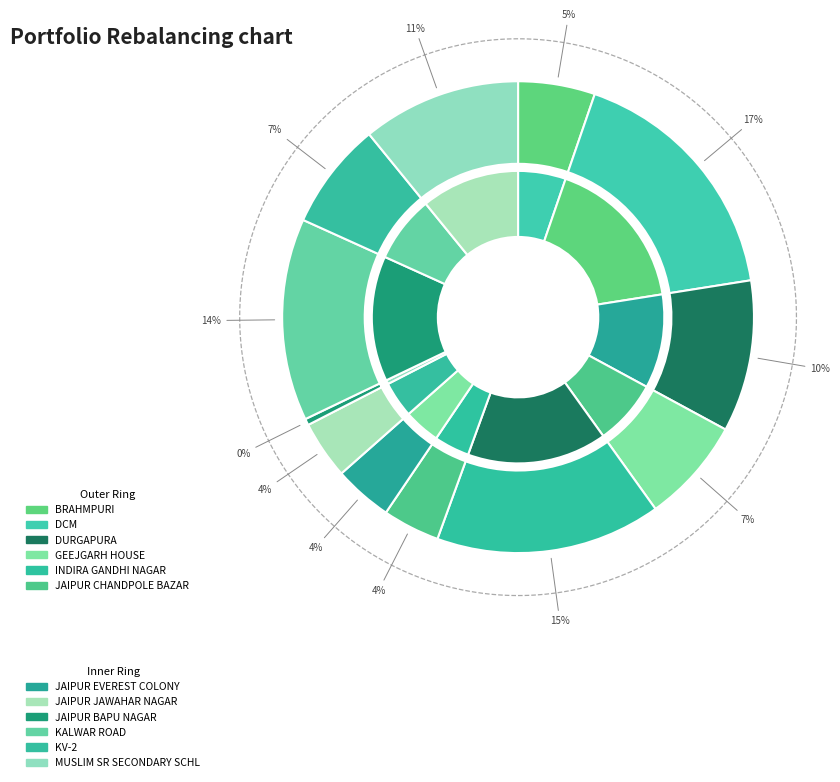

What is the largest slice in the pie chart?

DCM